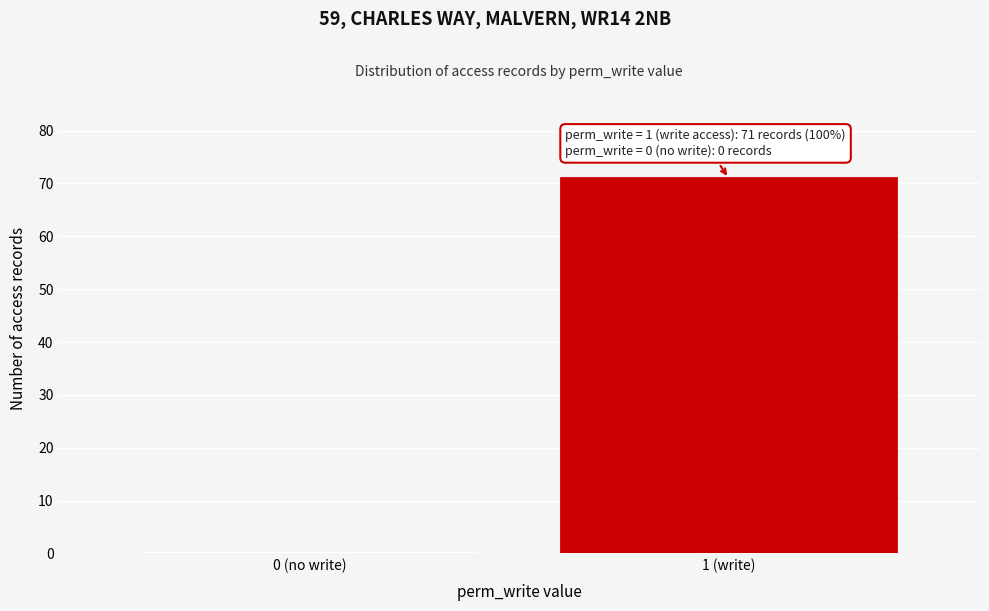

Reading left to right, list all the values displayed in this chart.

0 (no write)=0	1 (write)=71